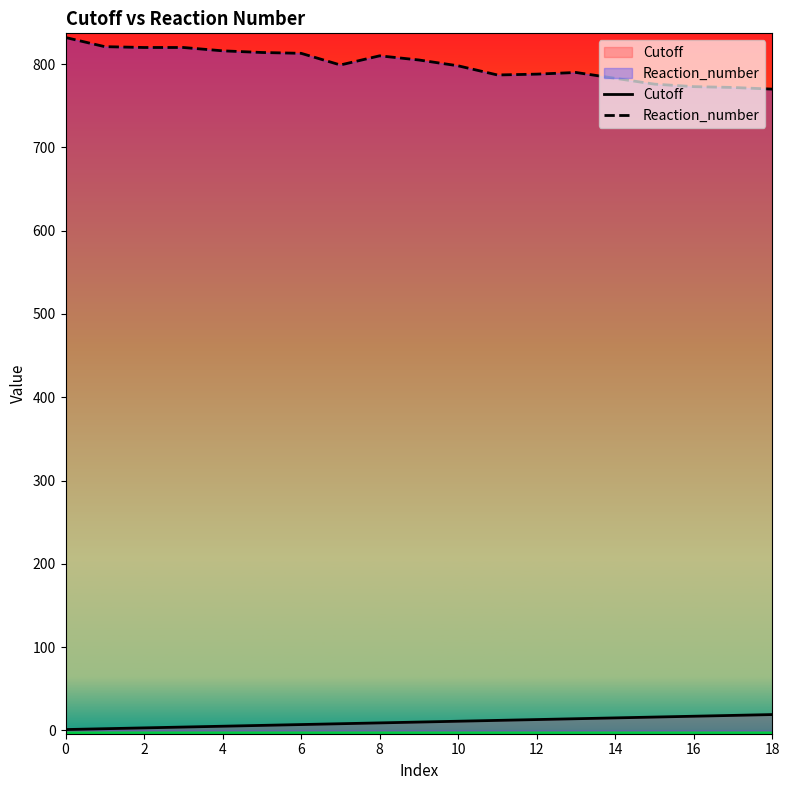

At 4, list the series in order from largest to smallest.

Reaction_number, Cutoff